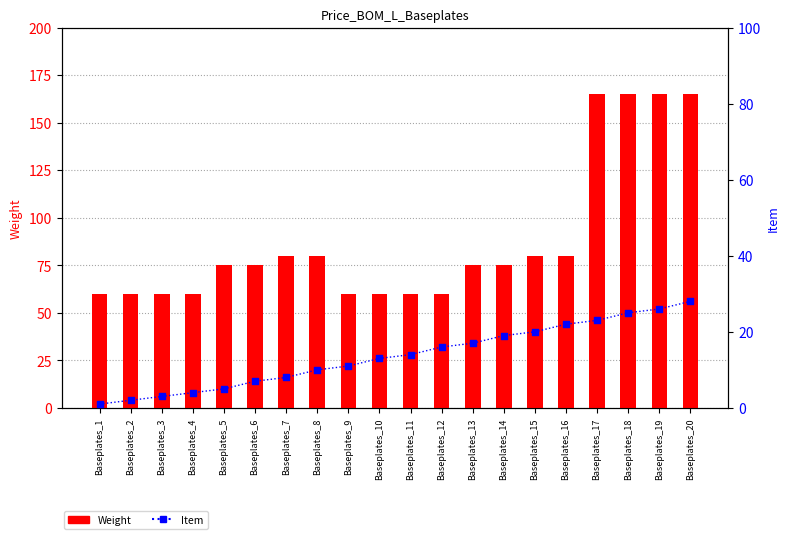

Which series contains the lowest Y value?

Item